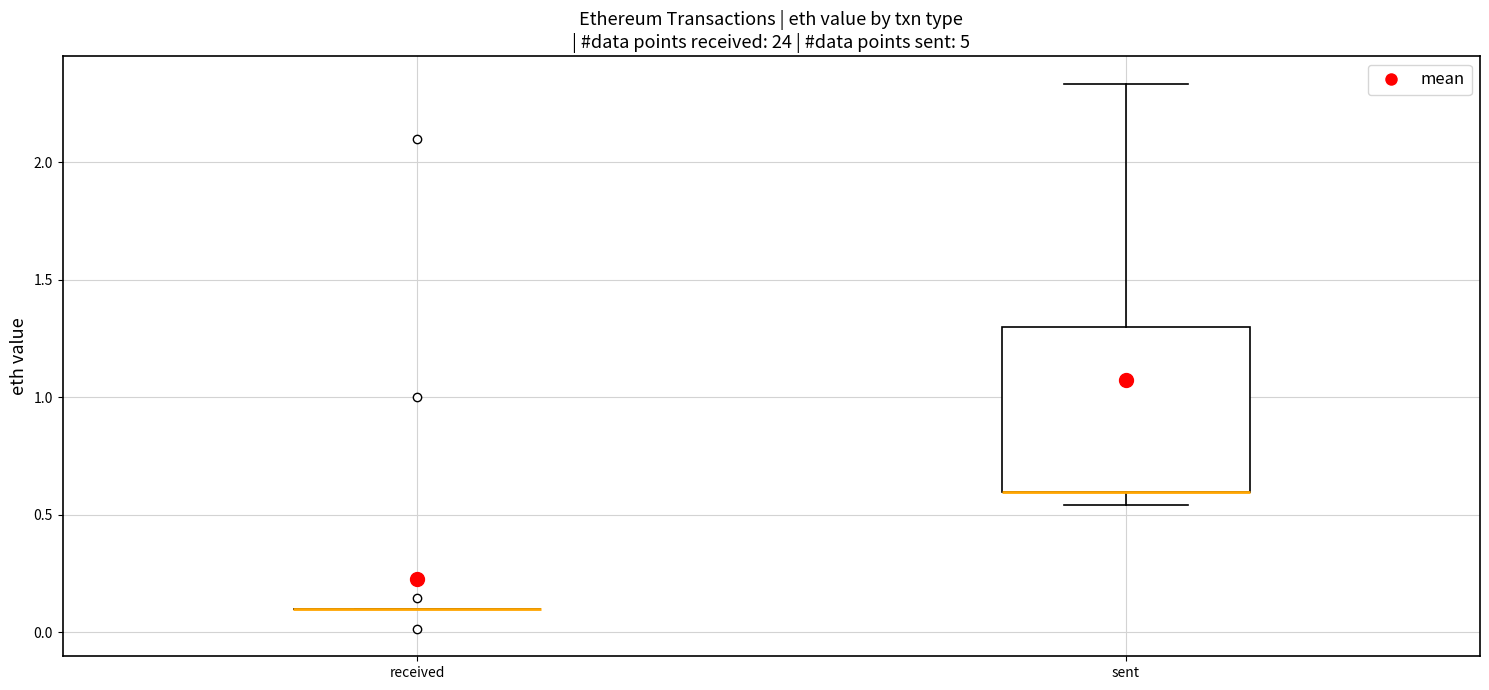

Reading left to right, read every box against the y-axis: the position of its median line, the range the box covers, and the ends of its whiskers. The values are not printed on the chart, so give them approximately, as read against the axis.

received: box collapsed to a line at 0.10, whiskers 0.10 to 0.10
sent: median 0.60 (drawn on the box's lower edge), box 0.60 to 1.30, whiskers 0.55 to 2.35